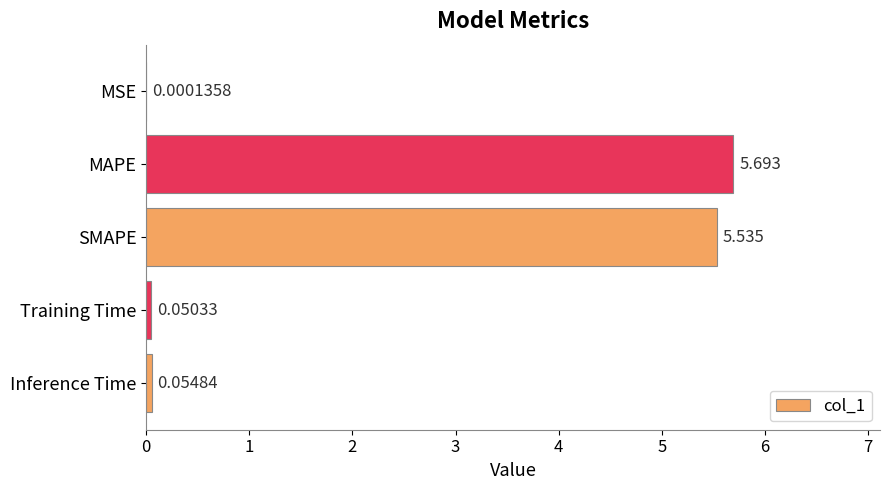

Are the bars horizontal?

Yes